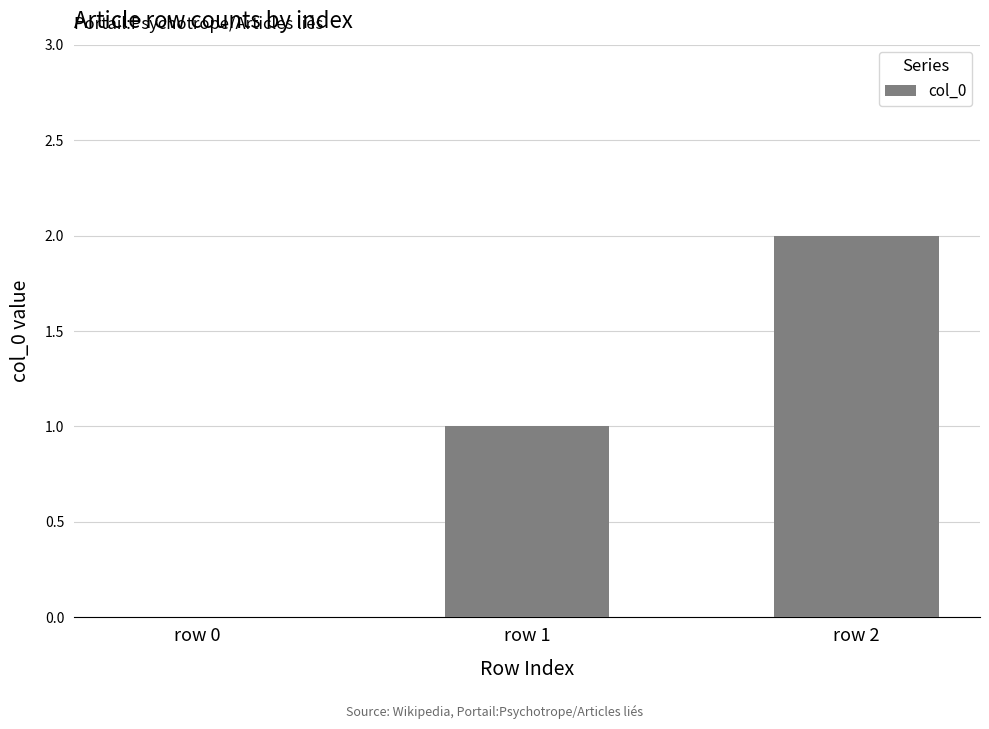

The chart shows a value of -1 at row 0. True or false?

False